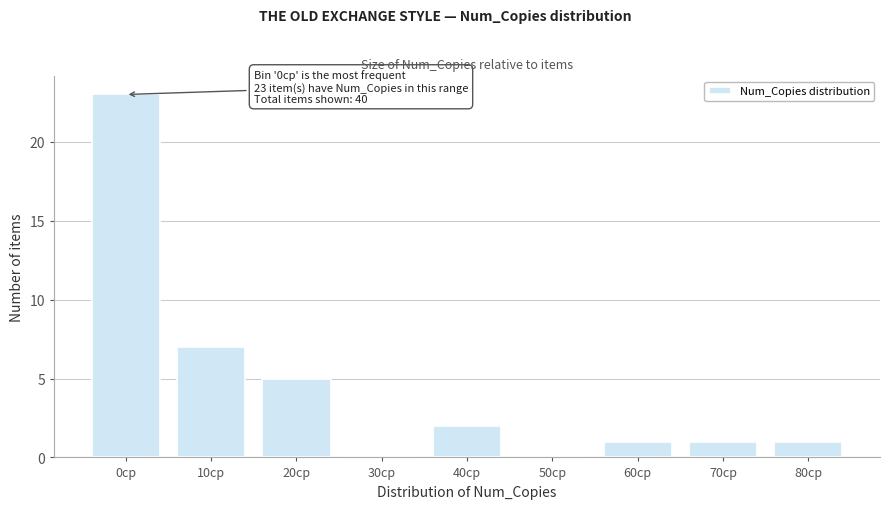

Reading left to right, extract all data points from this chart.

0cp=23	10cp=7	20cp=5	30cp=0	40cp=2	50cp=0	60cp=1	70cp=1	80cp=1